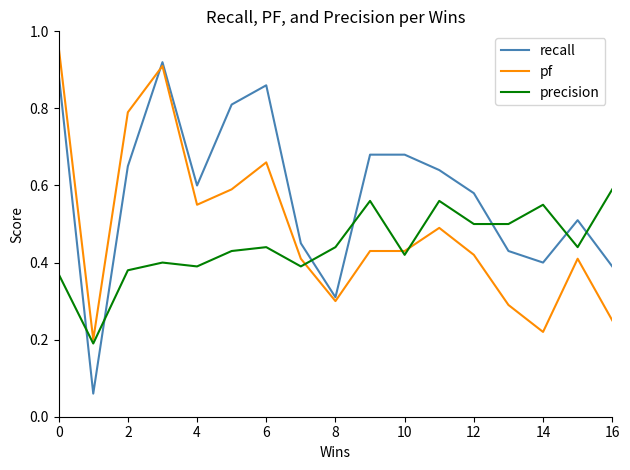

Which series has the largest range (max minus min)?

recall